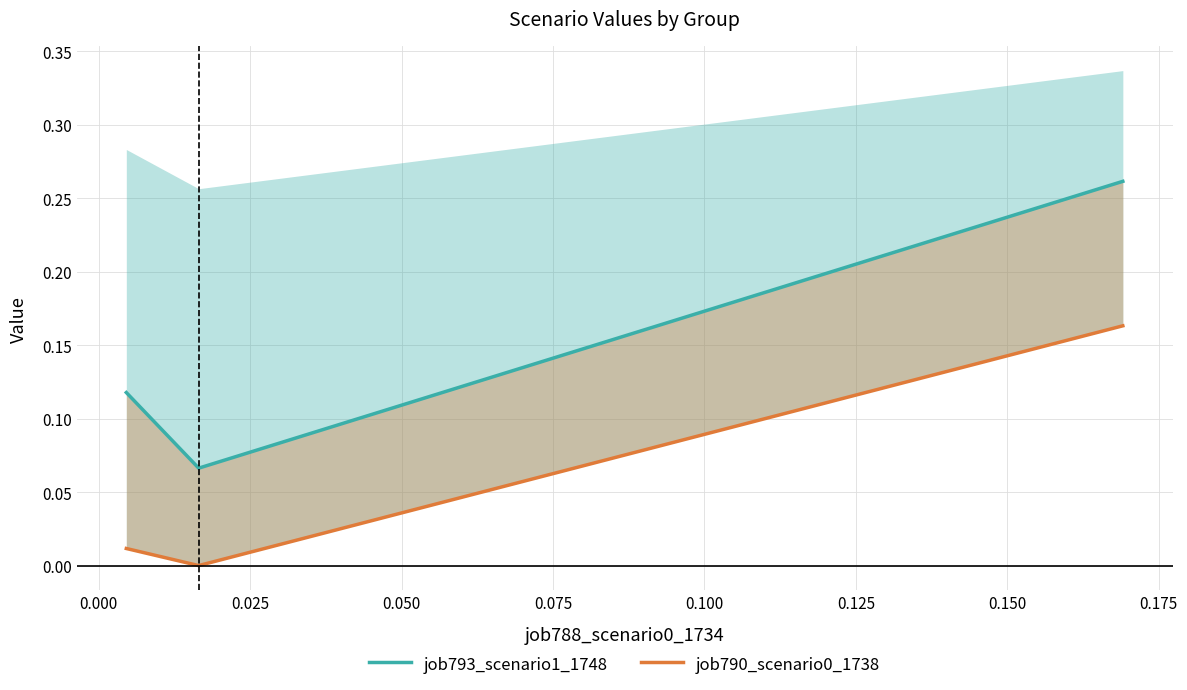

Does the chart have visible grid lines?

Yes